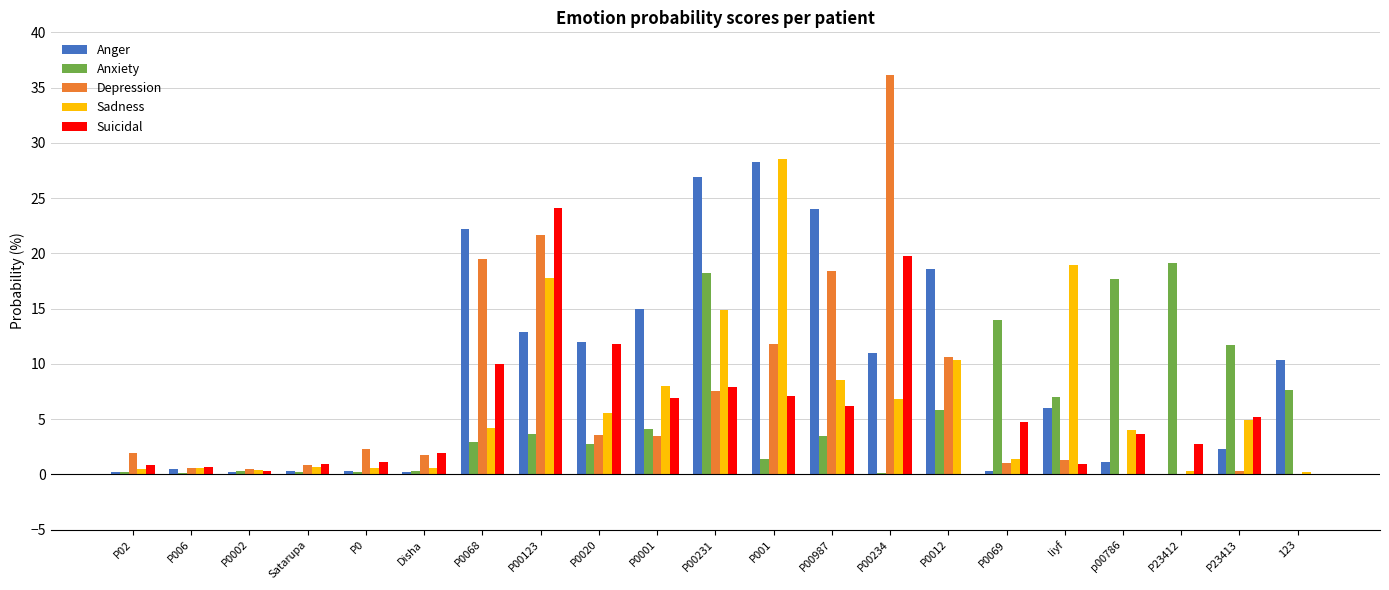

What value does the Sadness series have at P0068?

4.2